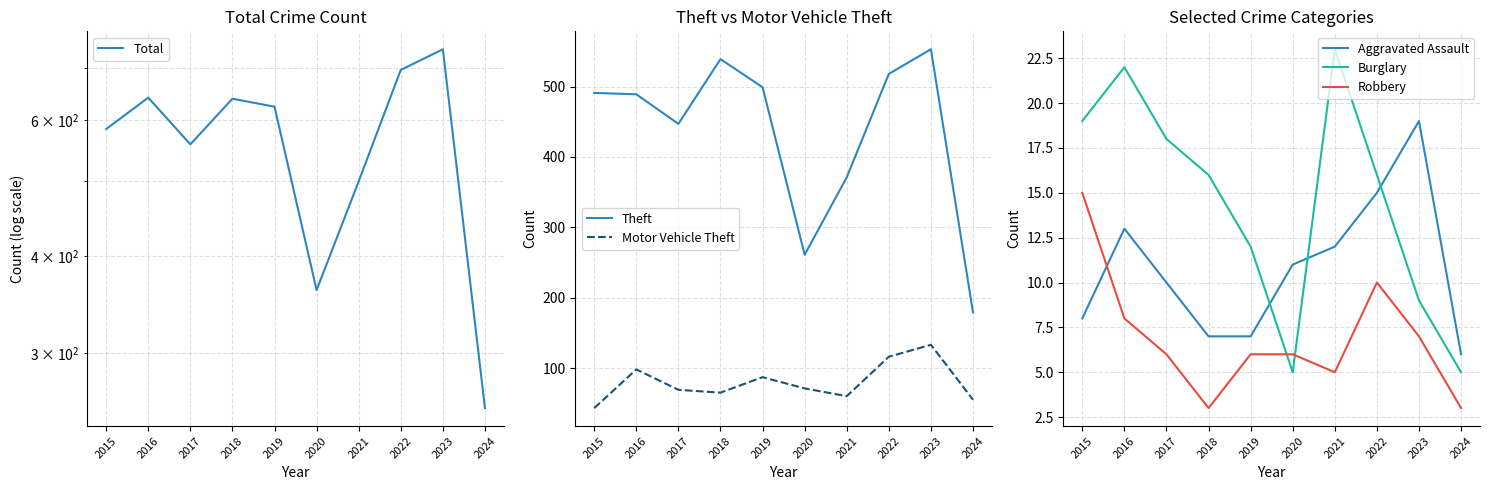

What is the sum of the Total values at 2018 and 2024?

894